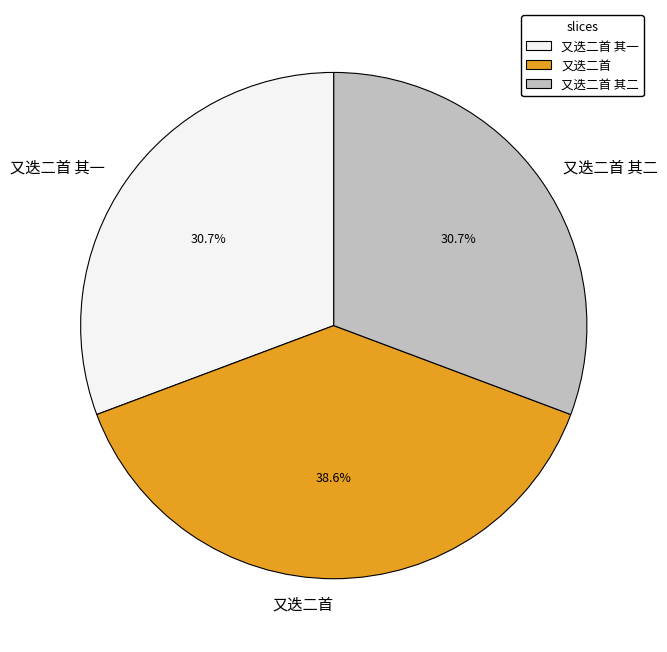

How many segments does this pie chart have?

3